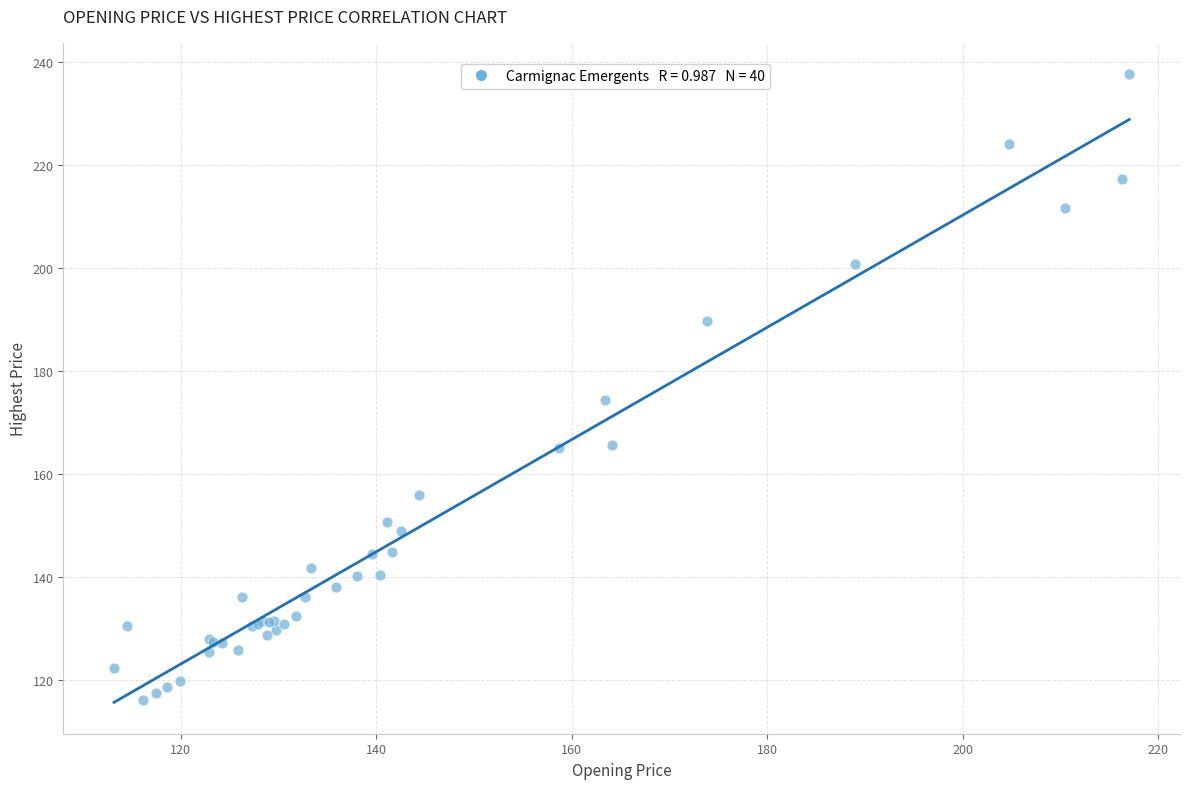

What Y value in the scatter plot is closest to 176?

174.5